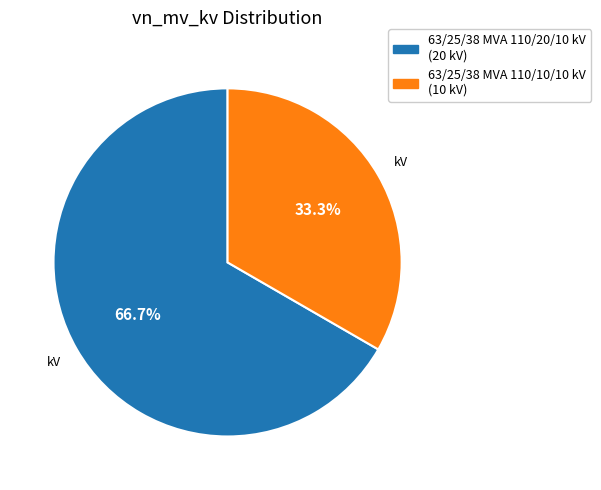

Is it true that 63/25/38 MVA 110/10/10 kV is 33% of the pie?

True